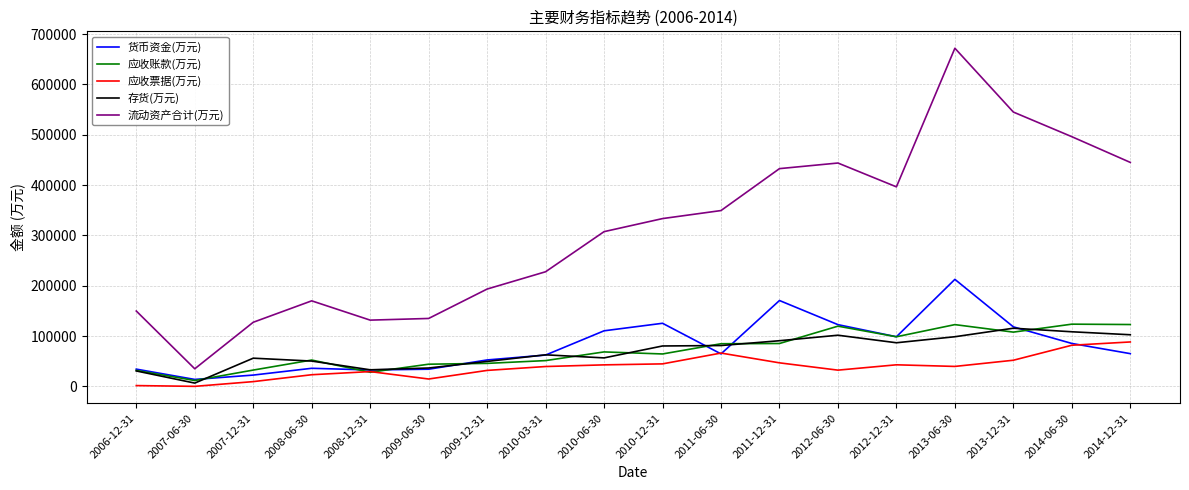

At which label does 货币资金(万元) reach its minimum?

2007-06-30